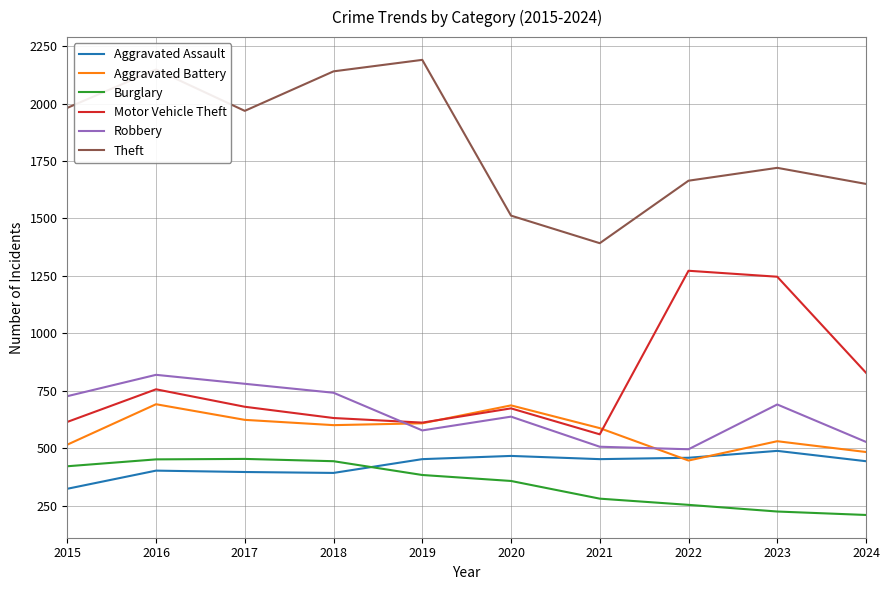

Which series ends up on top after the final intersection of Aggravated Assault and Aggravated Battery?

Aggravated Battery